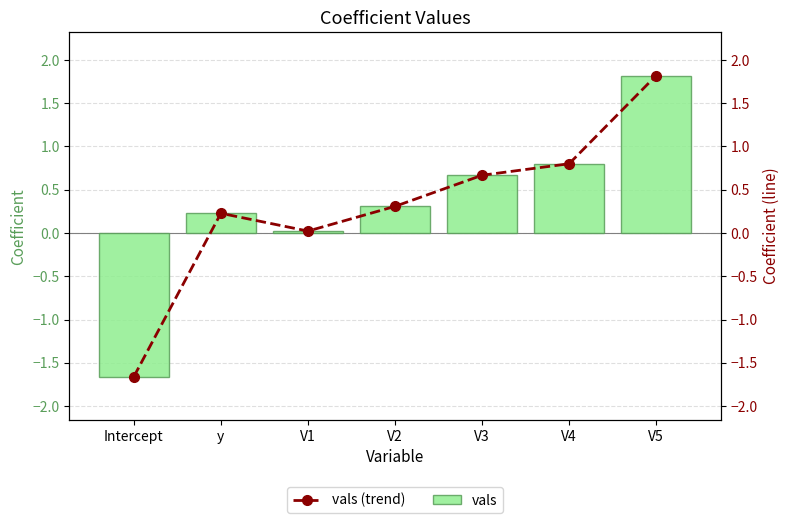

Between V2 and V5, which series saw the biggest shift?

vals